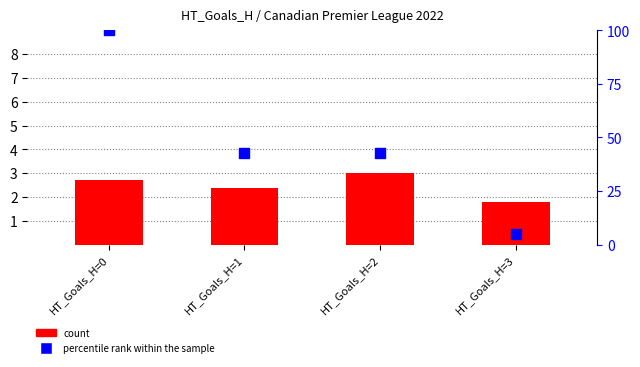

Is the value of percentile rank within the sample at HT_Goals_H=3 greater than the value of count at HT_Goals_H=2?

Yes